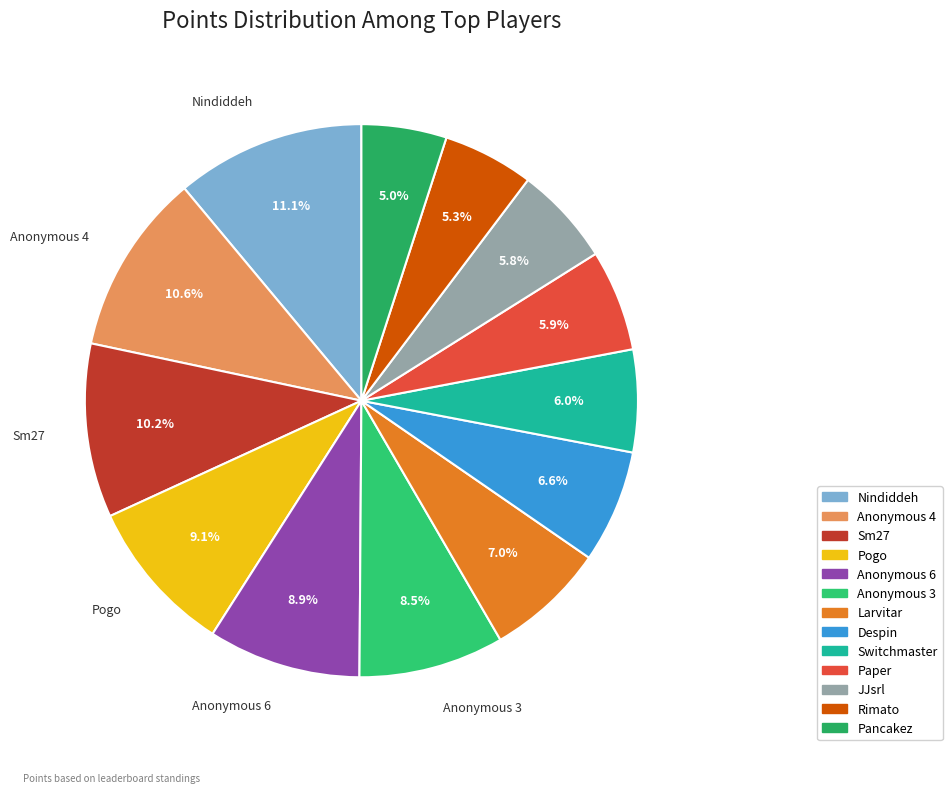

Is the sum of Anonymous 4 and Larvitar greater than half?

No